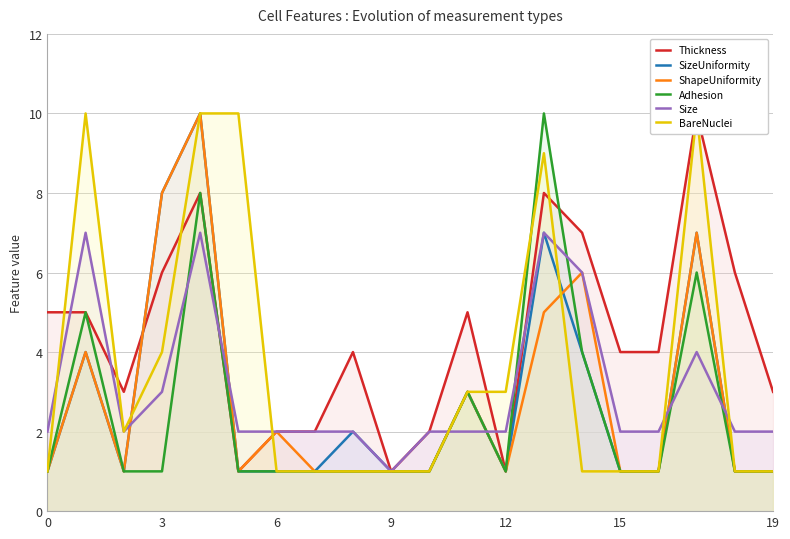

How many distinct data groups are displayed?

6